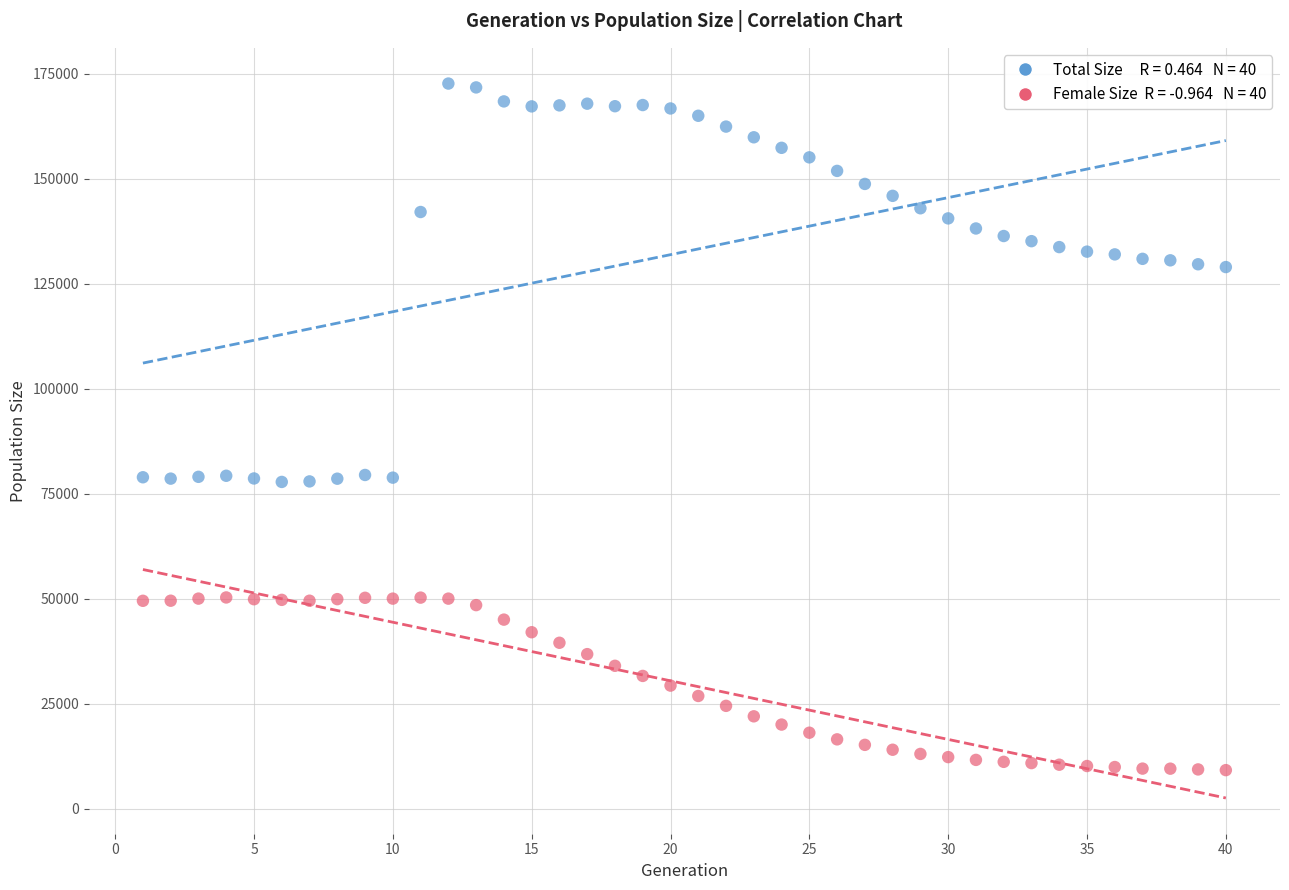

Across all data points, what is the range of X values (max minus min)?

39